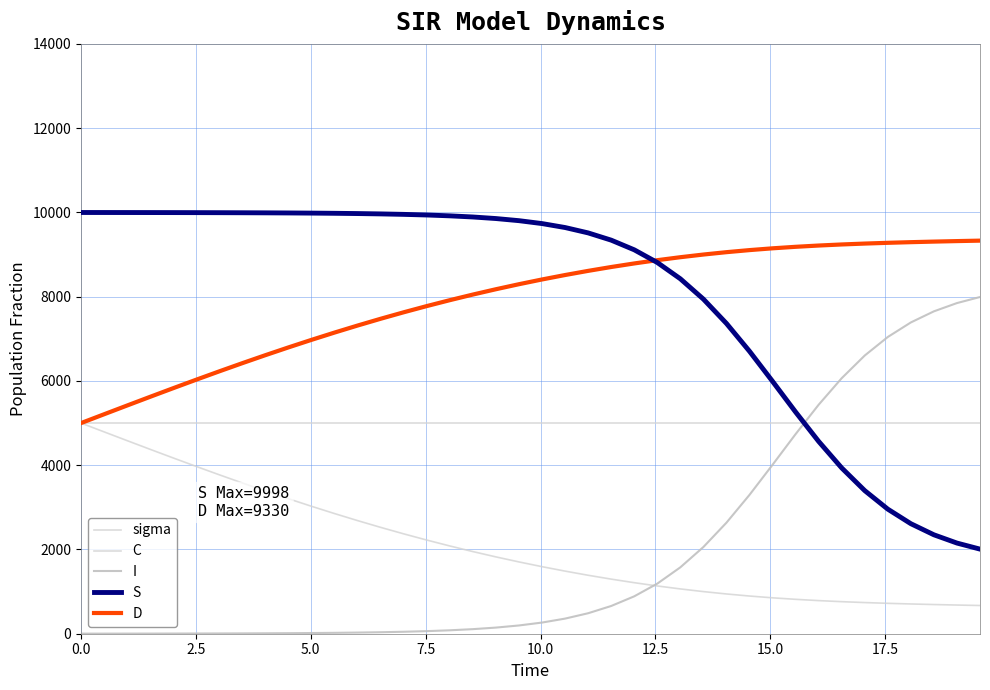

How many lines are shown in the chart?

5